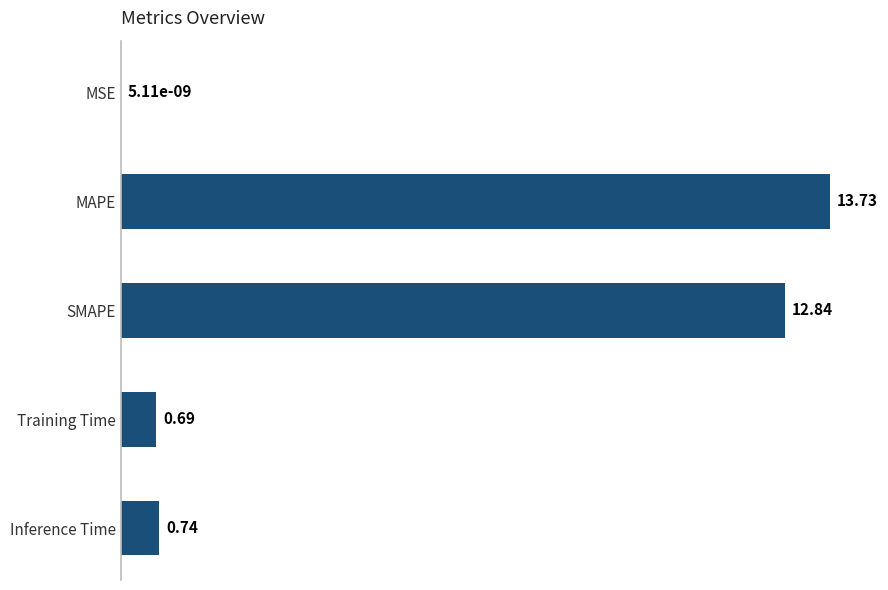

What is the sum of the values at Training Time and MAPE?

14.4